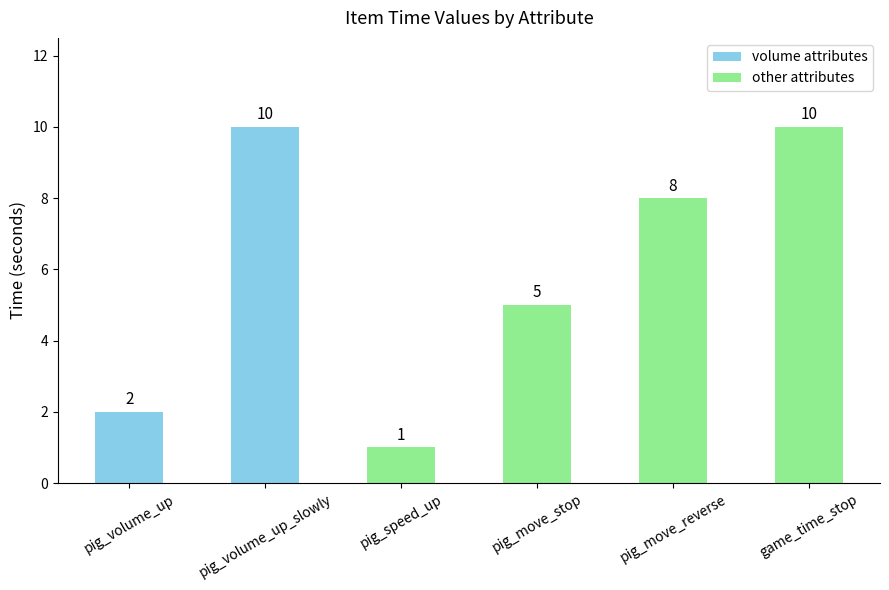

Approximately how many times larger is the value at game_time_stop compared to pig_move_stop?

2.0